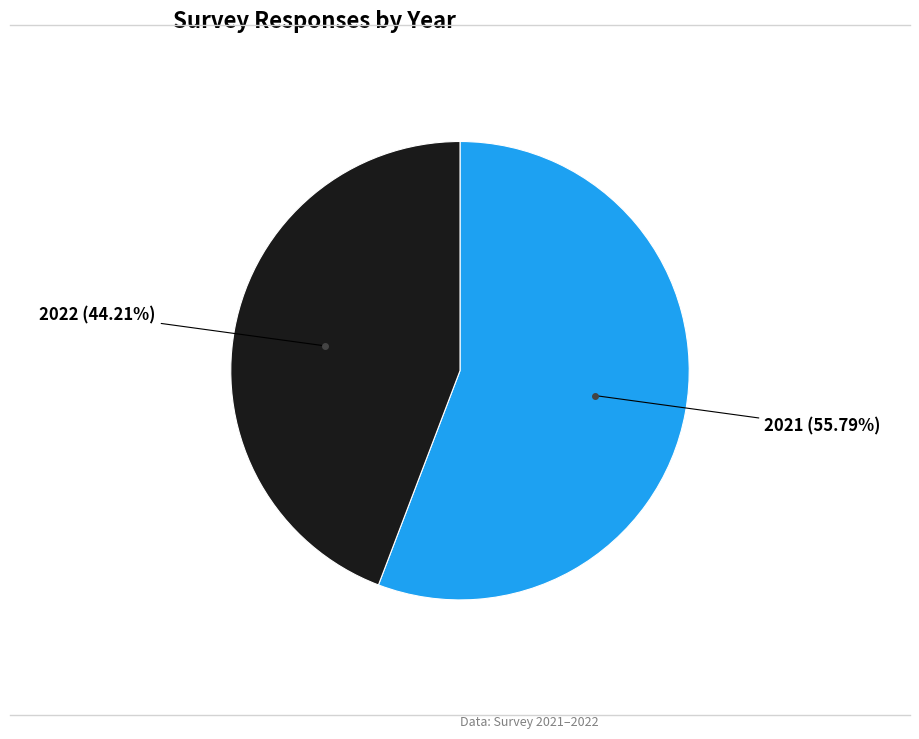

Which slice is the largest?

2021